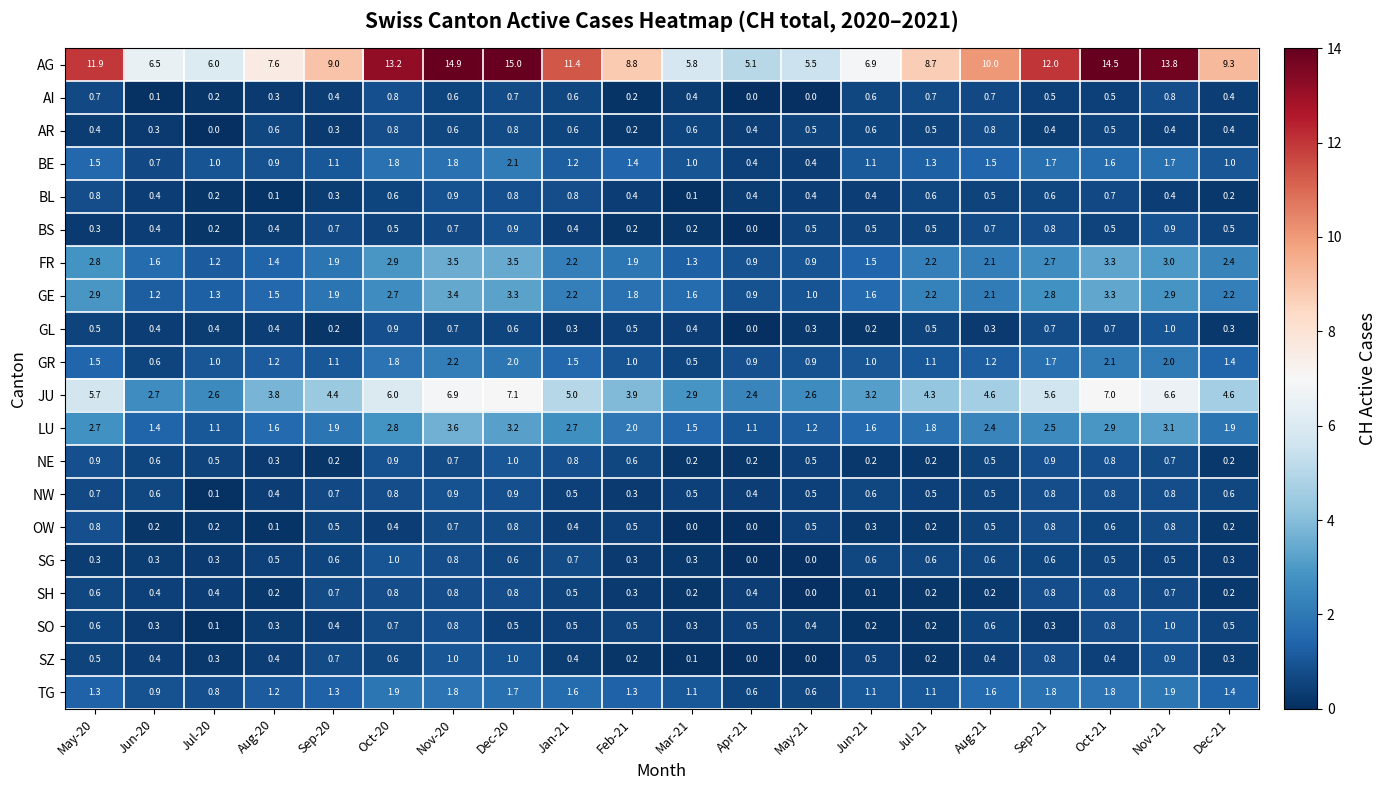

Which series has the largest total across all categories?

AG